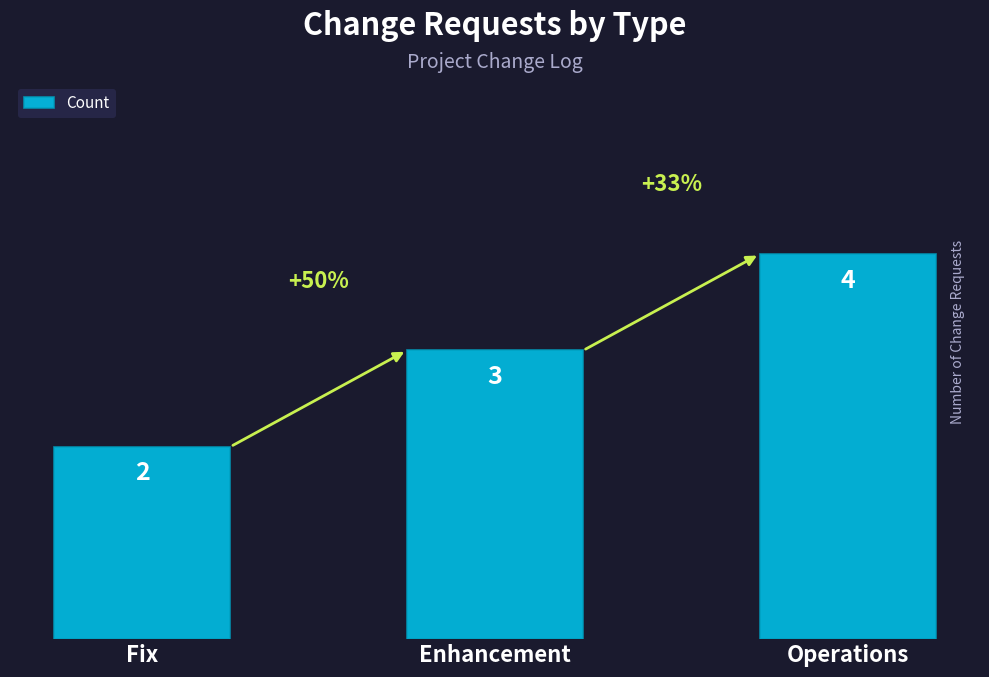

Is it true that the value at Operations is 4?

True